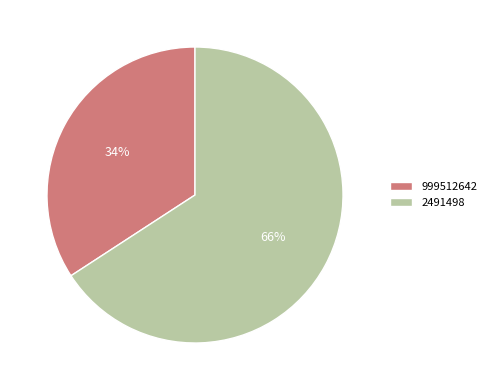

To the nearest percent, what portion does 2491498 represent?

66%